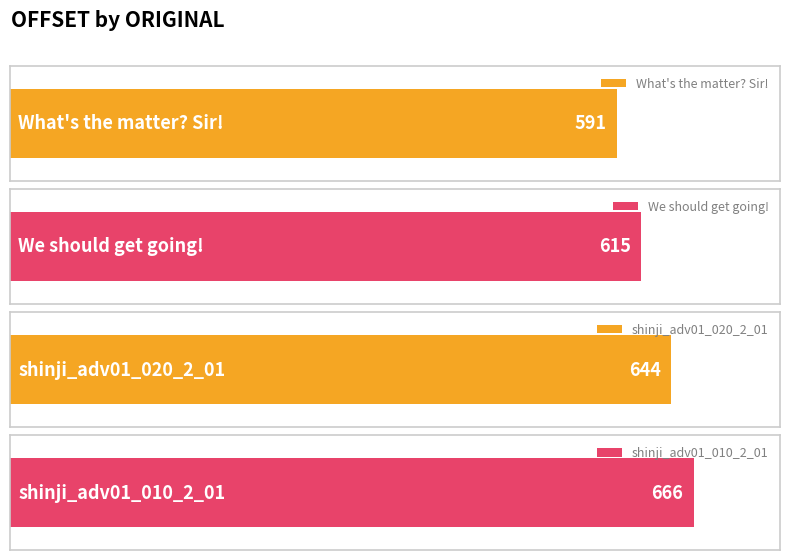

What is the difference between the second highest and second lowest values?

29